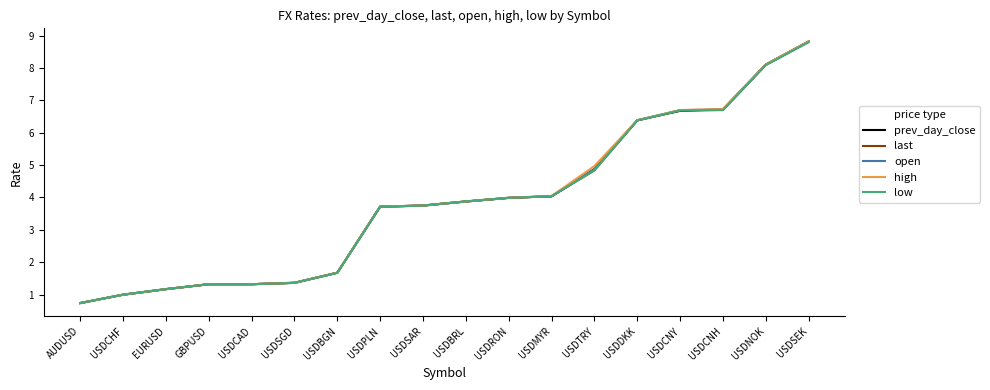

The low series shows 2.2 at USDMYR. True or false?

False